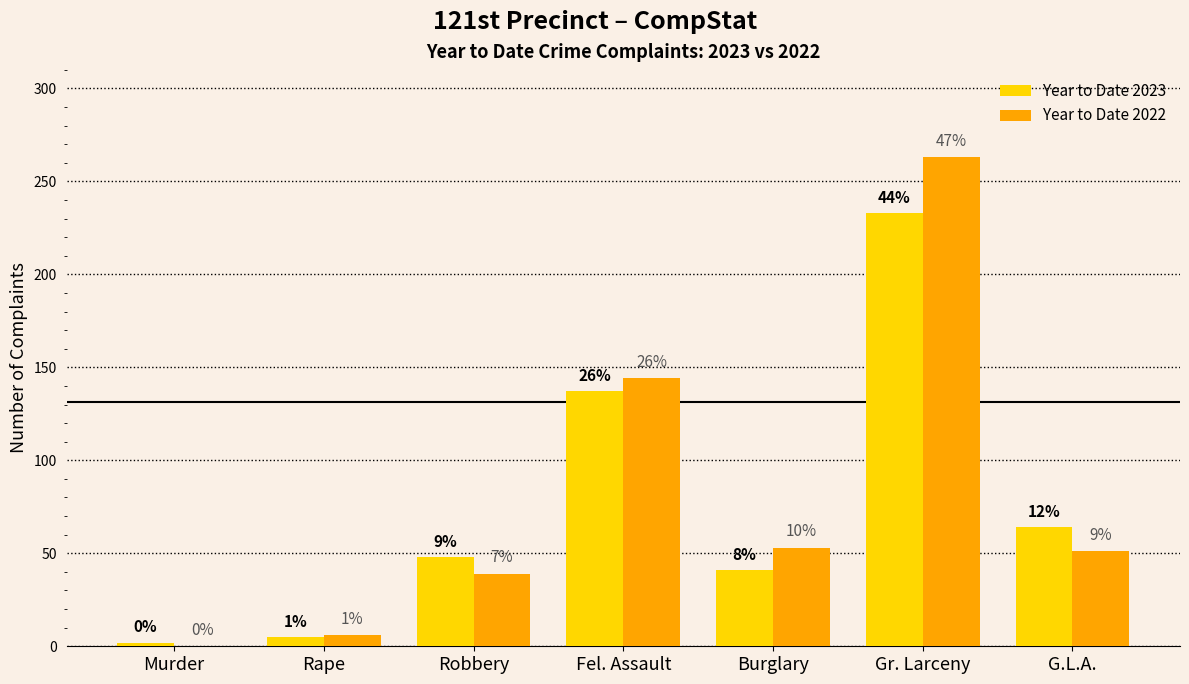

Reading left to right, what are all the values shown in this chart?

Year to Date 2023: Murder=2	Rape=5	Robbery=48	Fel. Assault=137	Burglary=41	Gr. Larceny=233	G.L.A.=64
Year to Date 2022: Murder=0	Rape=6	Robbery=39	Fel. Assault=144	Burglary=53	Gr. Larceny=263	G.L.A.=51